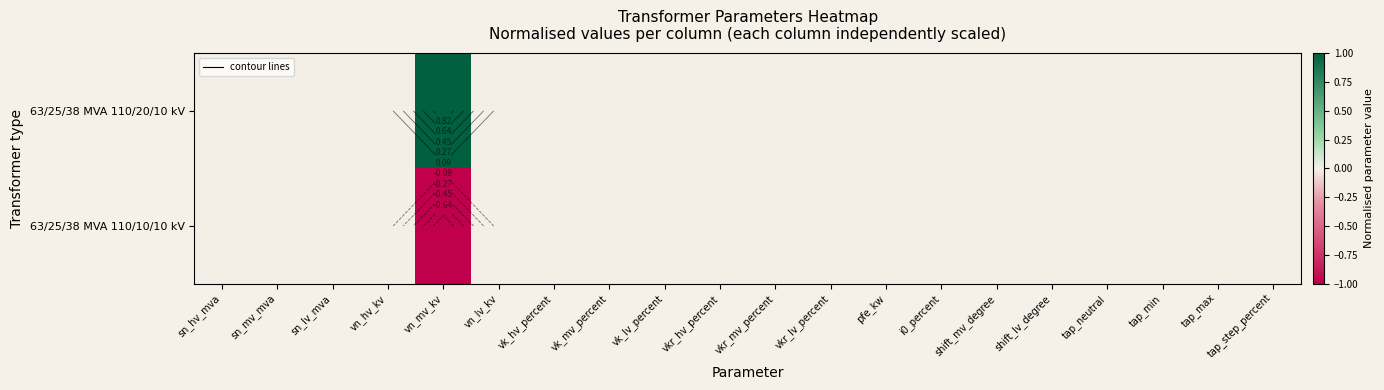

The 63/25/38 MVA 110/10/10 kV series shows -1 at tap_step_percent. True or false?

False